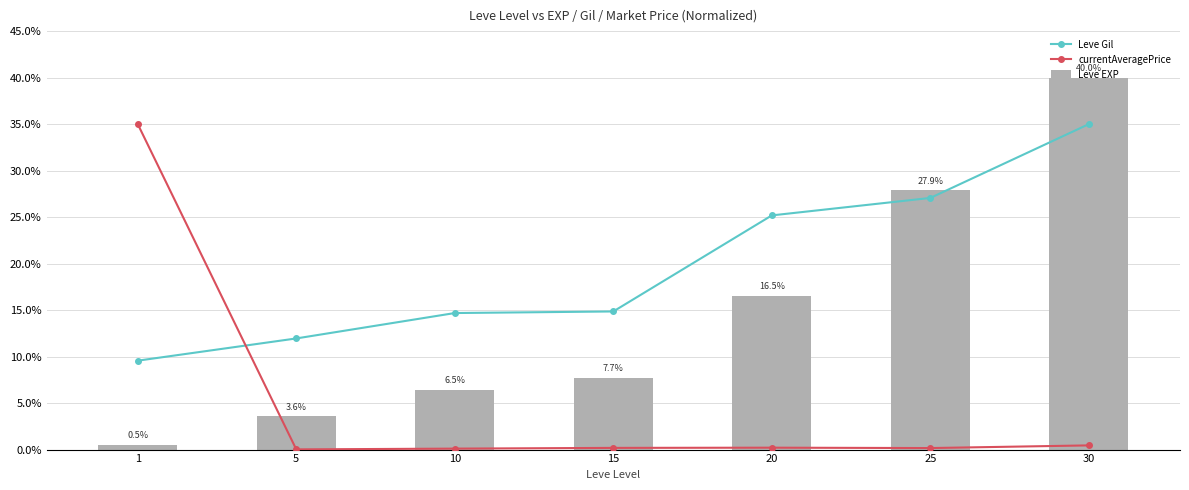

What is the average value of the Leve EXP series?

14.7